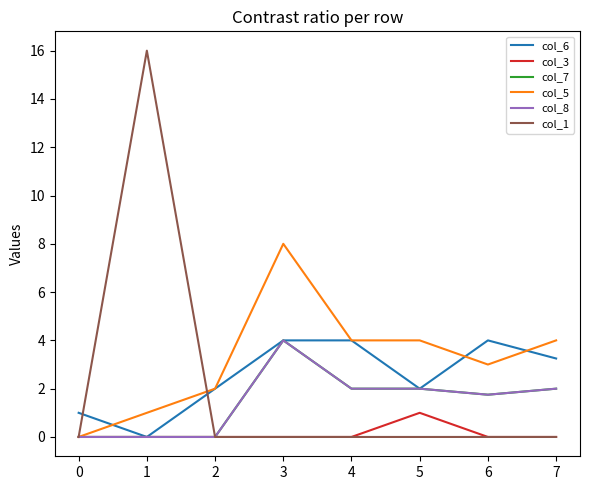

Reading right to left, transcribe all the data shown in this chart.

col_6: 7=3.2	6=4.0	5=2.0	4=4.0	3=4.0	2=2.0	1=0.0	0=1.0
col_3: 7=0.0	6=0.0	5=1.0	4=0.0	3=0.0	2=0.0	1=0.0	0=0.0
col_7: 7=2.0	6=1.8	5=2.0	4=2.0	3=4.0	2=0.0	1=0.0	0=0.0
col_5: 7=4.0	6=3.0	5=4.0	4=4.0	3=8.0	2=2.0	1=1.0	0=0.0
col_8: 7=2.0	6=1.8	5=2.0	4=2.0	3=4.0	2=0.0	1=0.0	0=0.0
col_1: 7=0.0	6=0.0	5=0.0	4=0.0	3=0.0	2=0.0	1=16.0	0=0.0